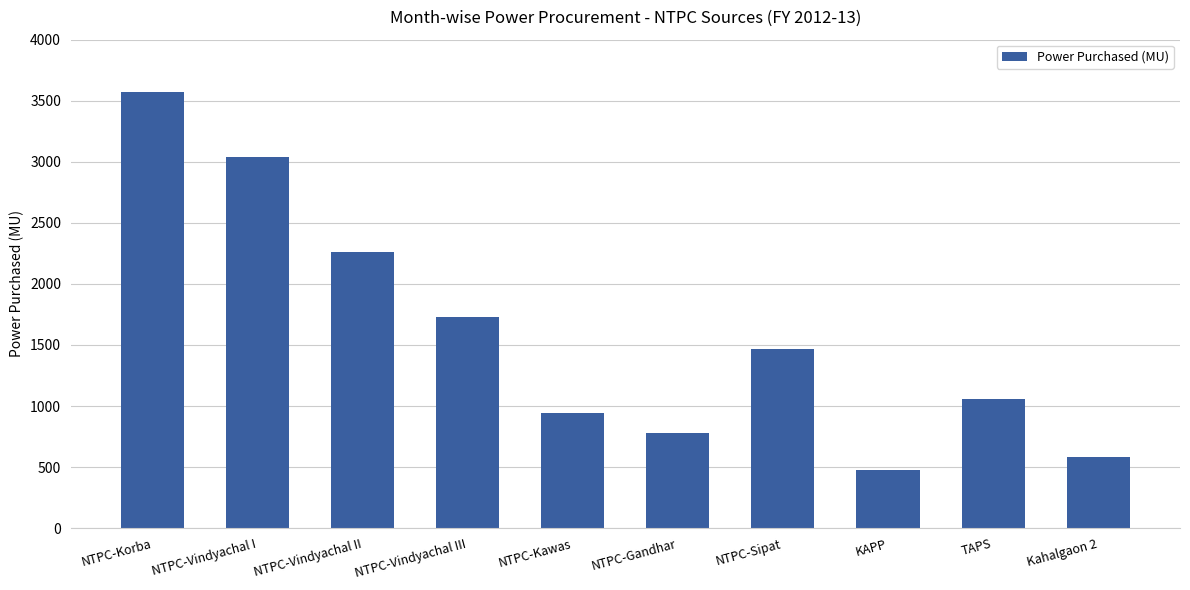

The value at NTPC-Vindyachal II is 1155.2. True or false?

False